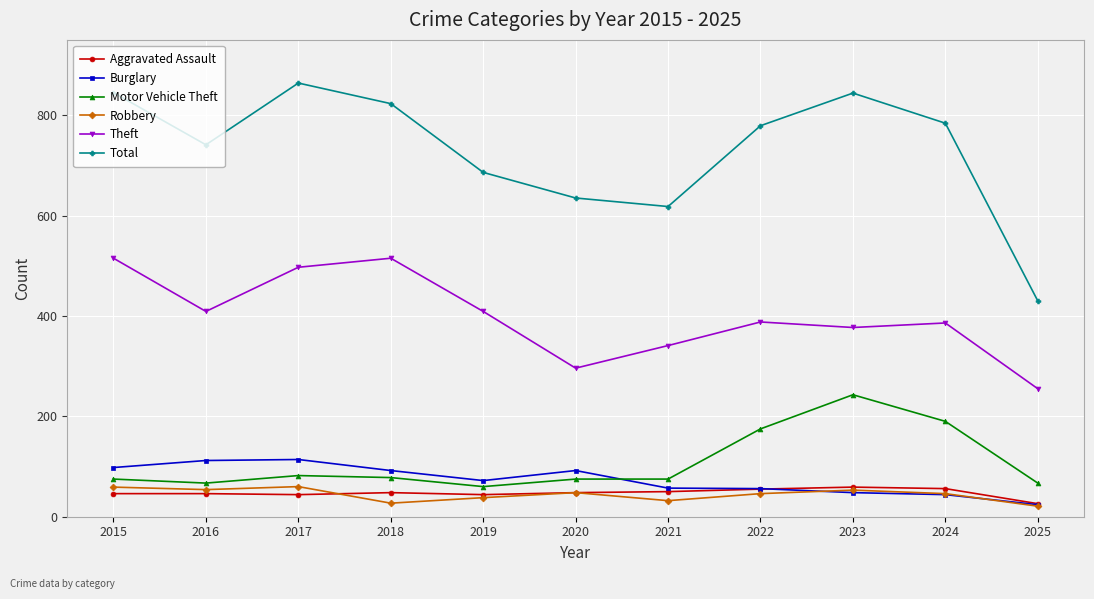

Is the value of Motor Vehicle Theft at 2024 greater than the value of Theft at 2019?

No